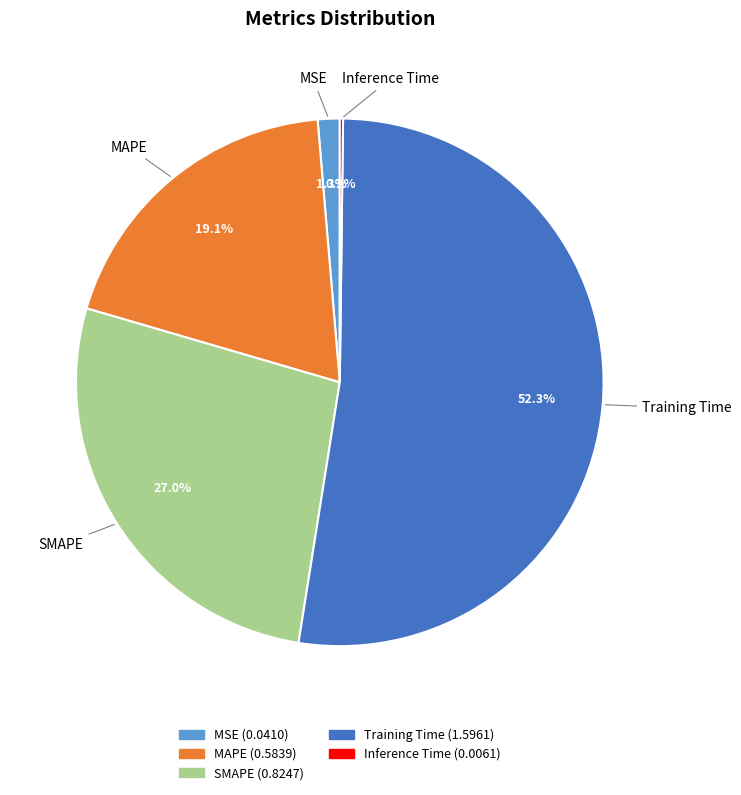

What is the largest slice in the pie chart?

Training Time